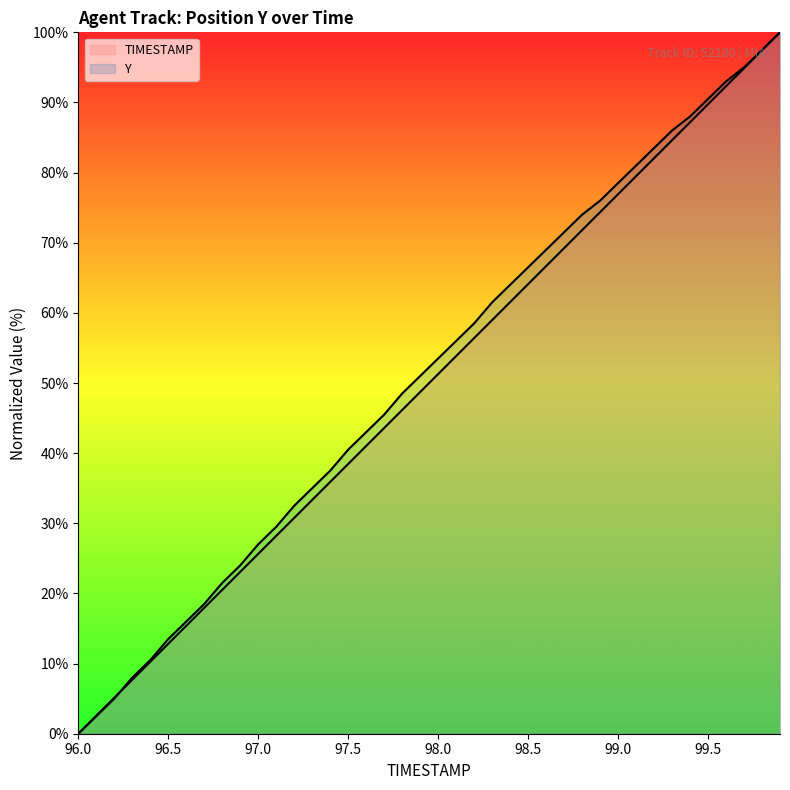

Count the number of categories in the chart.

40